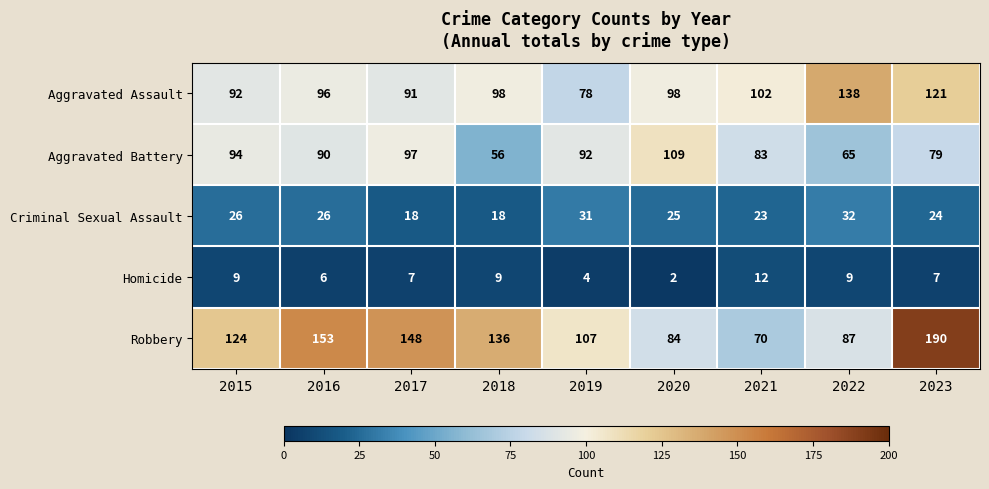

What is the spread (max minus min) of values at 2023?

183